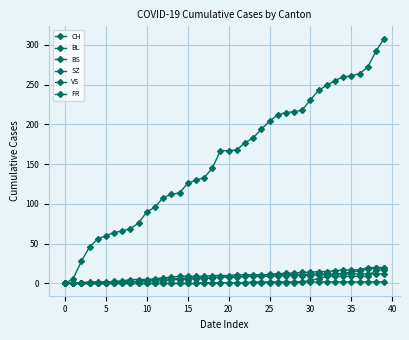

How many data points does each series have?

40